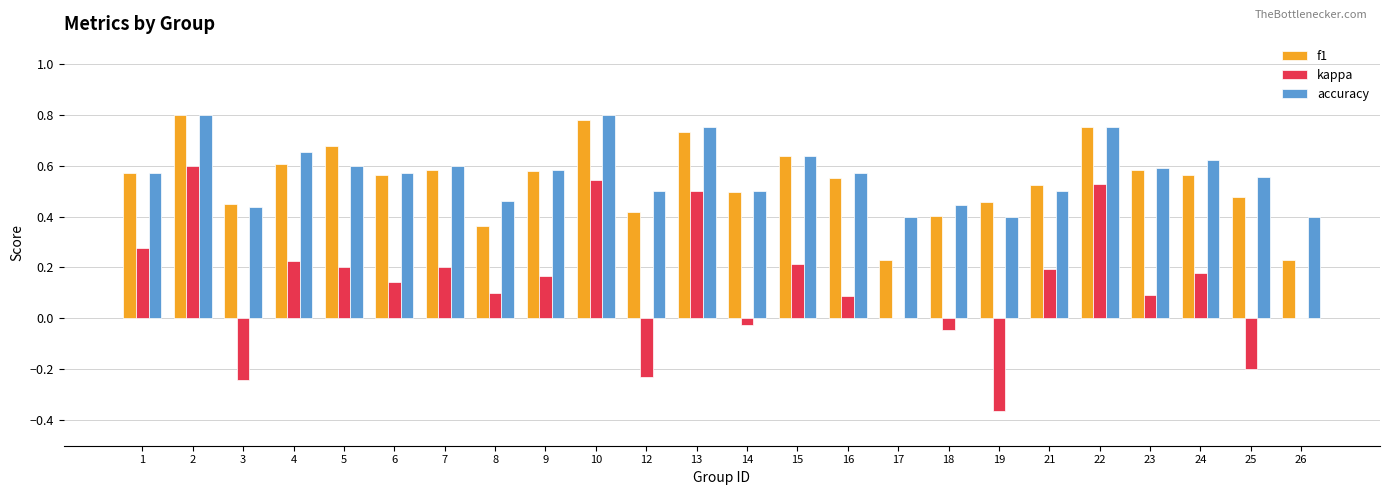

How many distinct data groups are displayed?

3